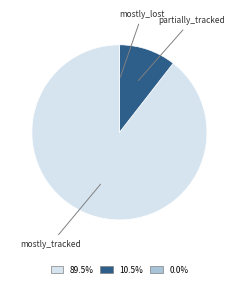

Is there any slice that represents more than half of the pie?

Yes